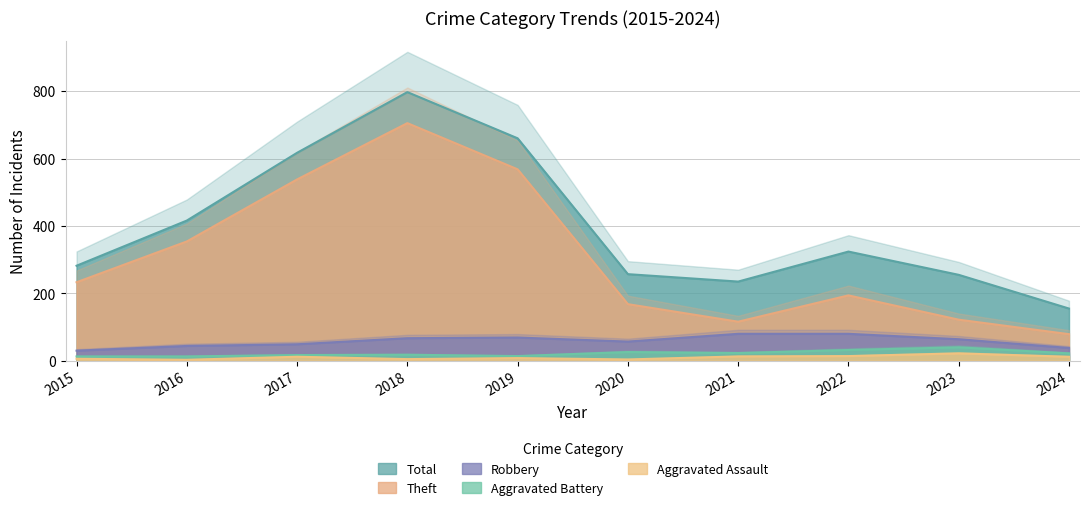

Rank the series at 2024 from lowest to highest value.

Aggravated Assault, Aggravated Battery, Robbery, Theft, Total